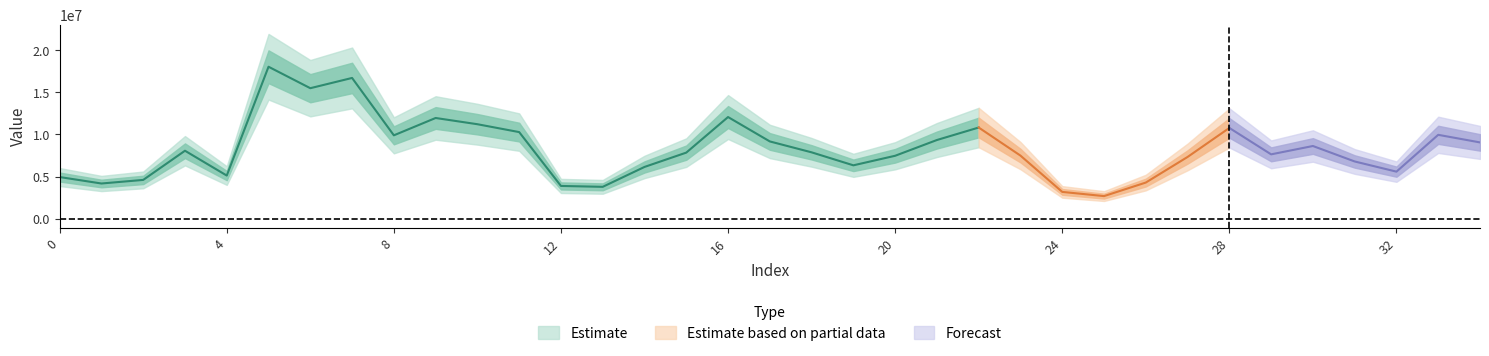

List the labels in order of value, largest first.

5, 7, 6, 16, 9, 10, 22, 28, 11, 33, 8, 21, 17, 34, 30, 3, 18, 15, 29, 23, 20, 27, 31, 19, 14, 32, 4, 0, 2, 26, 1, 12, 13, 24, 25